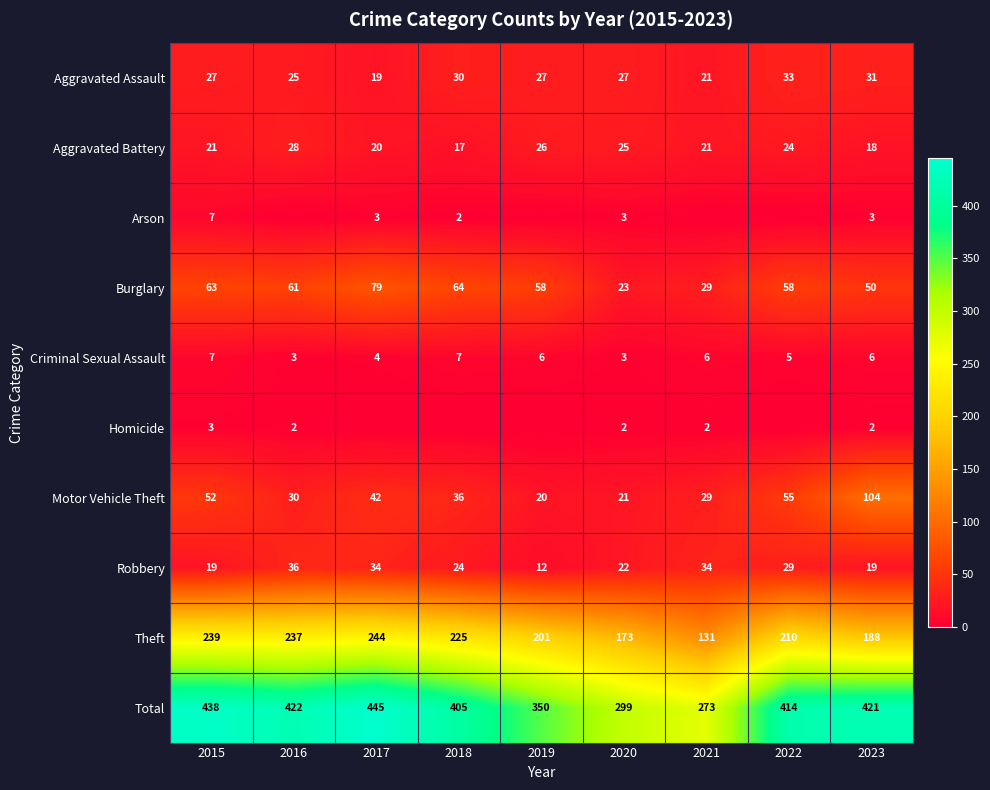

Rank the categories by Theft value from lowest to highest.

2021, 2020, 2023, 2019, 2022, 2018, 2016, 2015, 2017